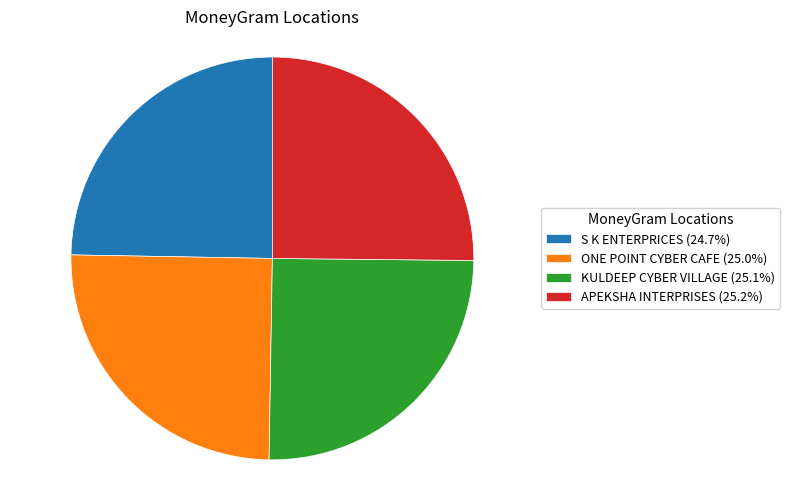

How many segments does this pie chart have?

4